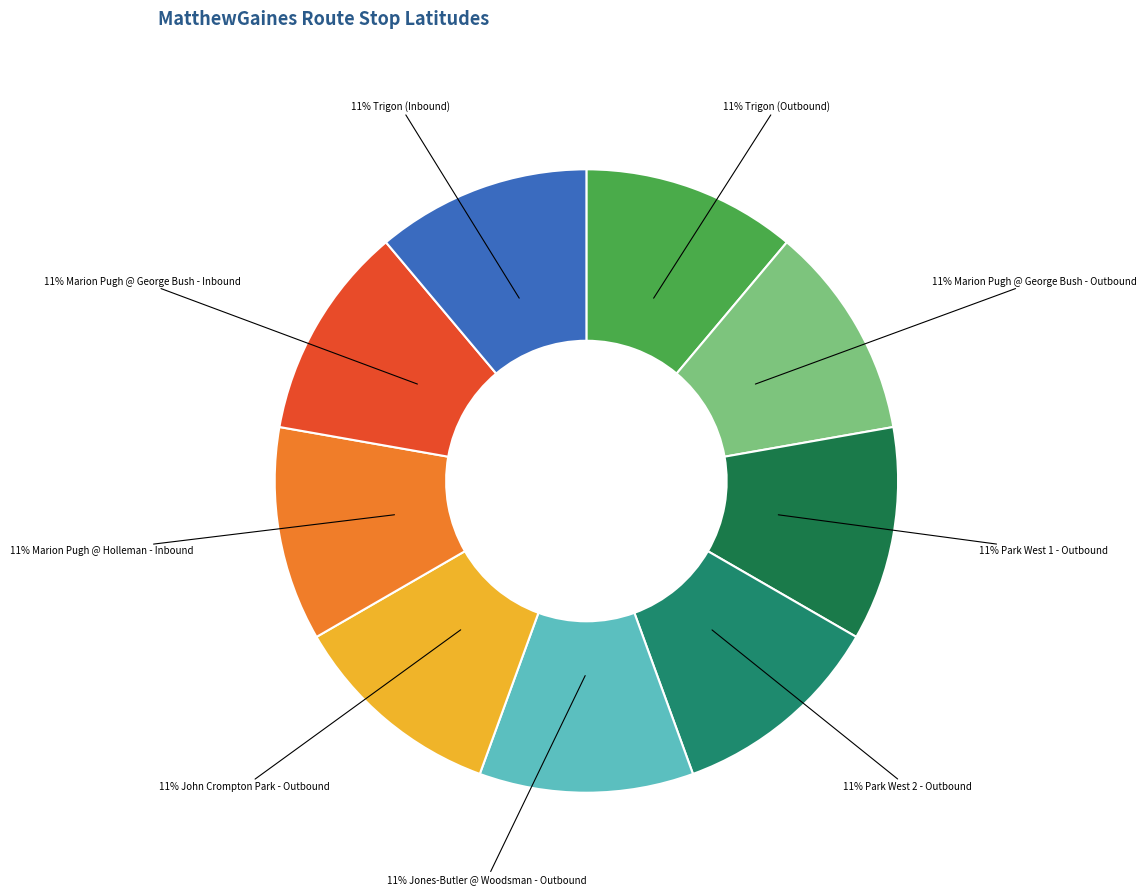

Count the number of slices in the pie.

9